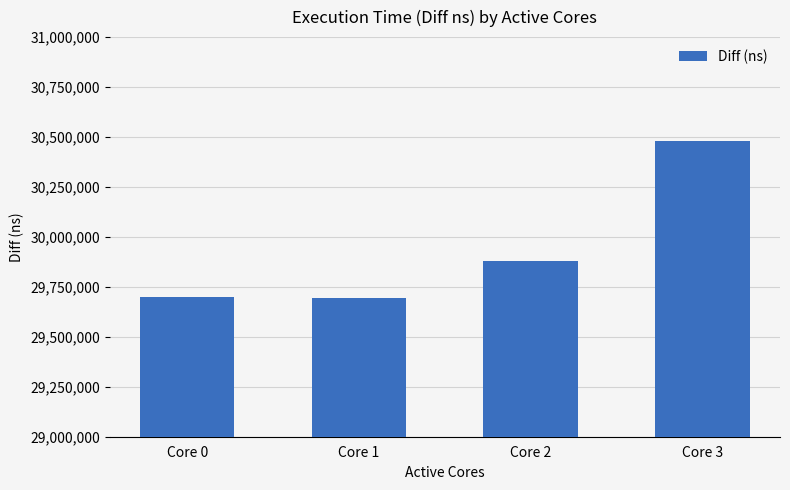

Which has a higher value, Core 2 or Core 0?

Core 2